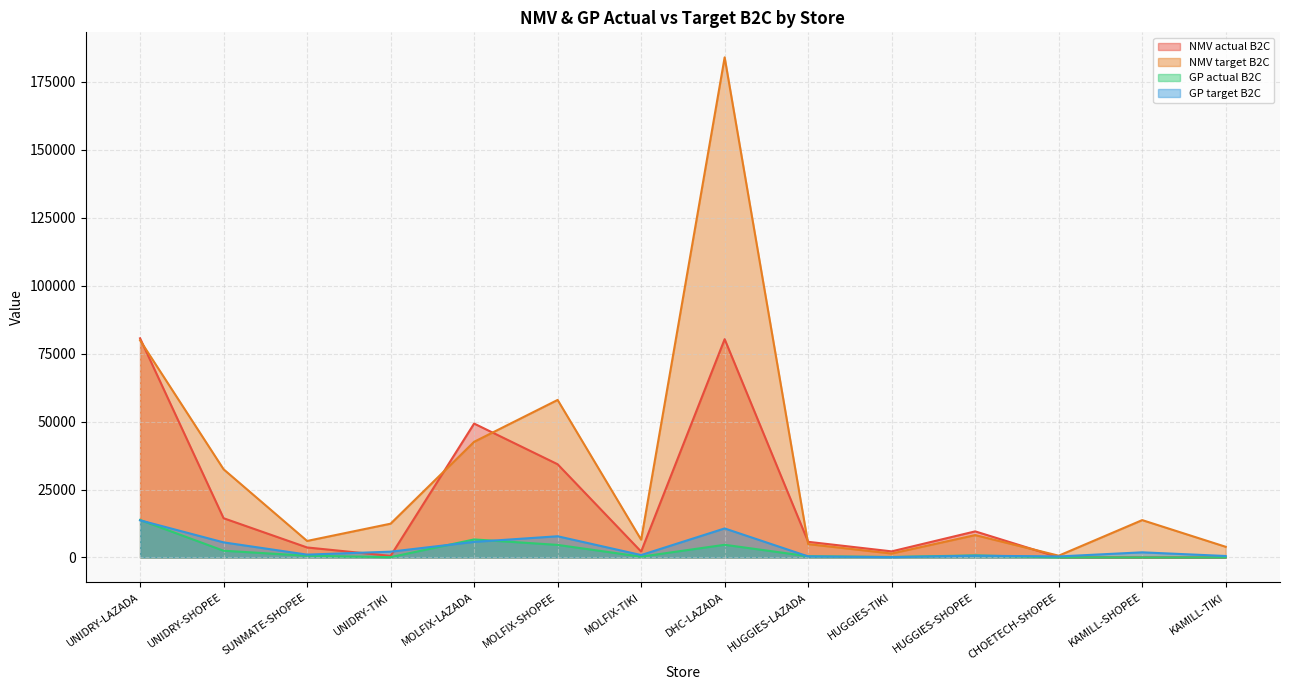

At which label does GP target B2C first exceed 1882?

UNIDRY-LAZADA